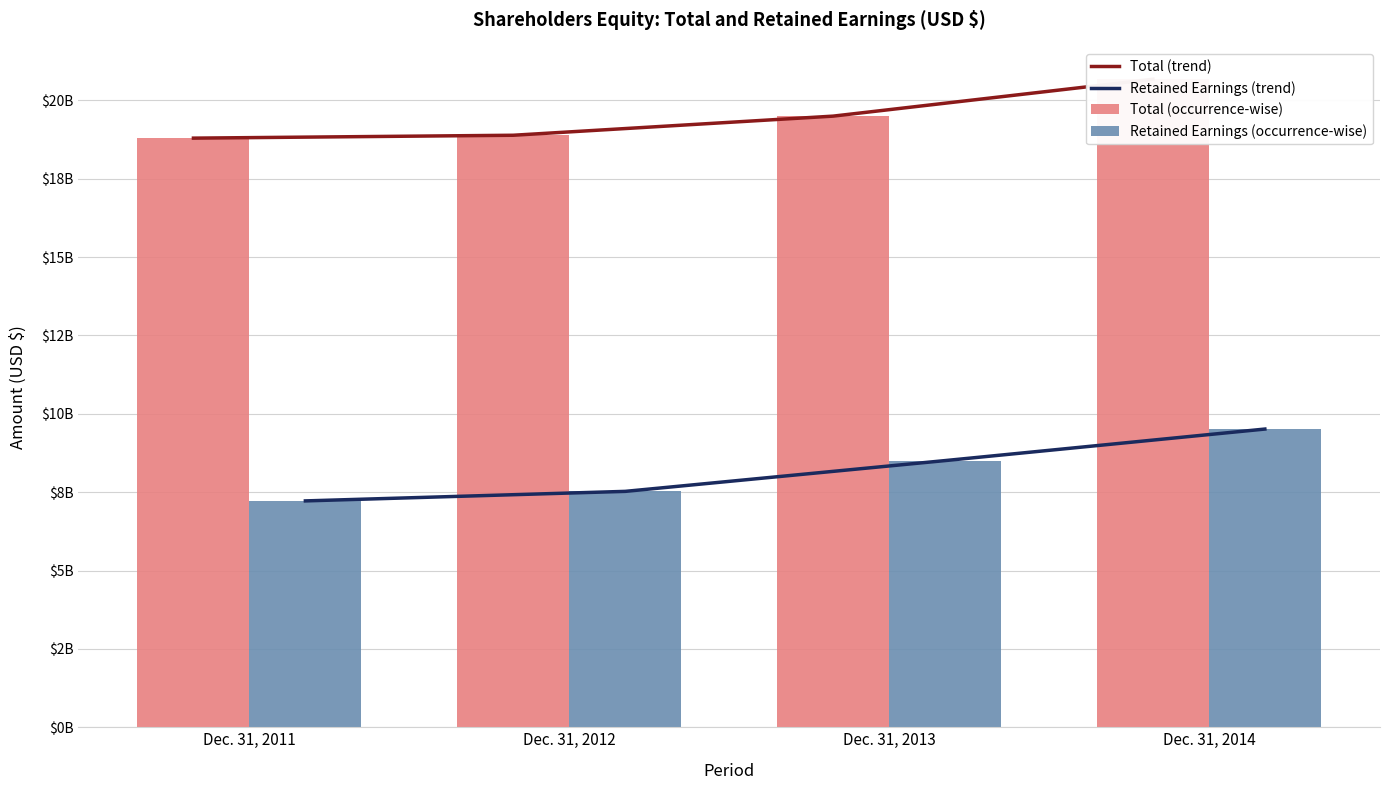

What is the greatest value displayed?

20673000000